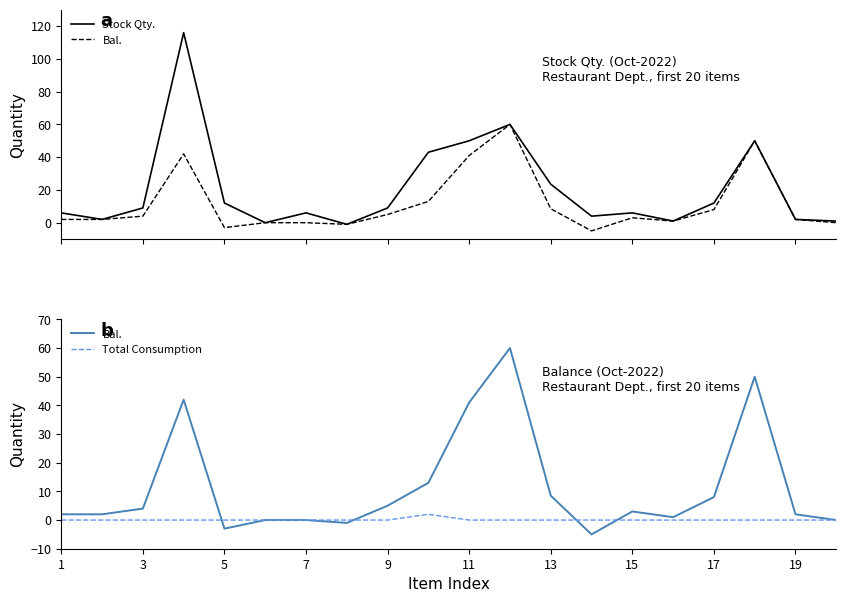

What is the highest value of the Stock Qty. series?

116.0